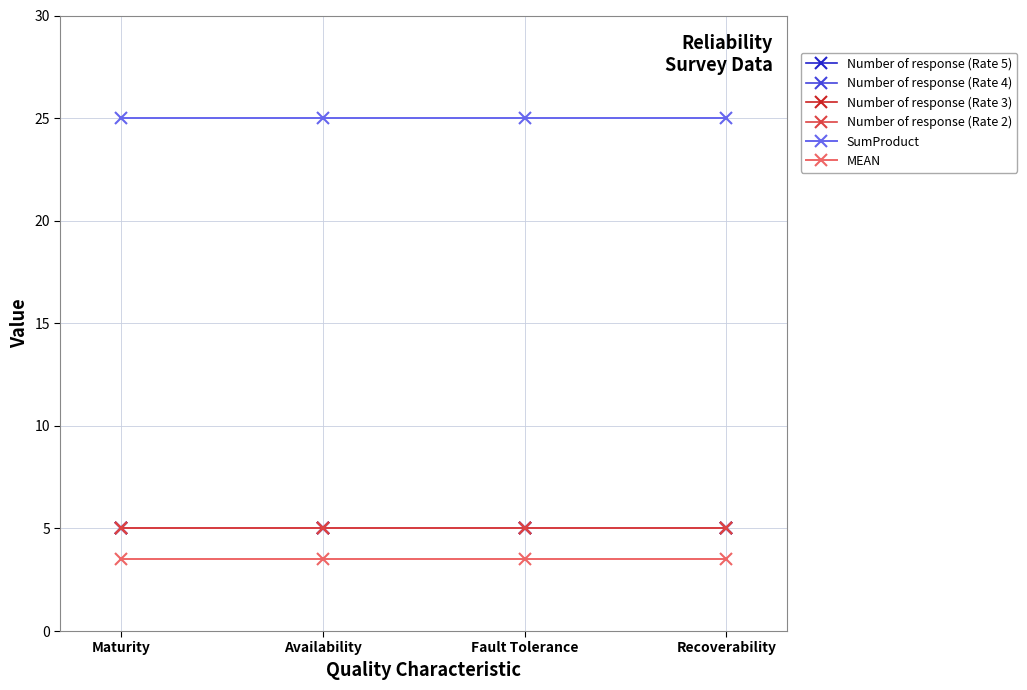

Does the chart have visible grid lines?

Yes